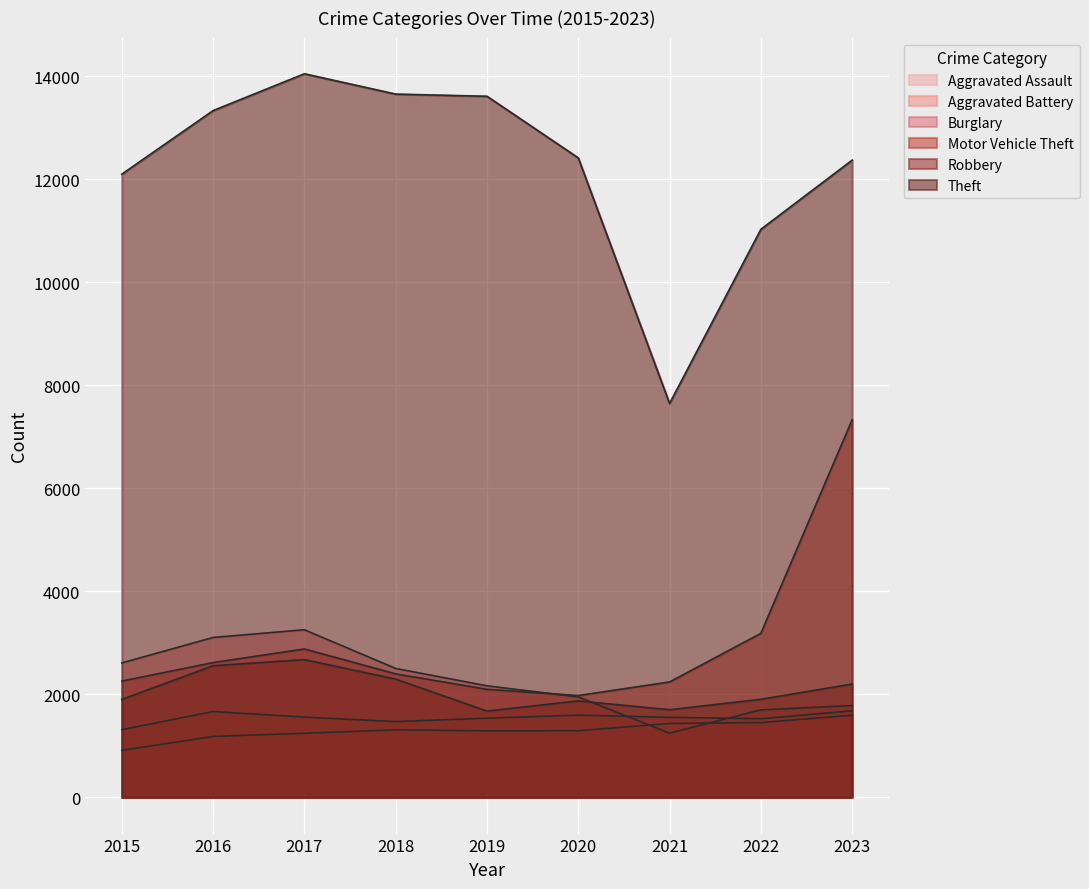

The Aggravated Assault series shows 913 at 2015. True or false?

True